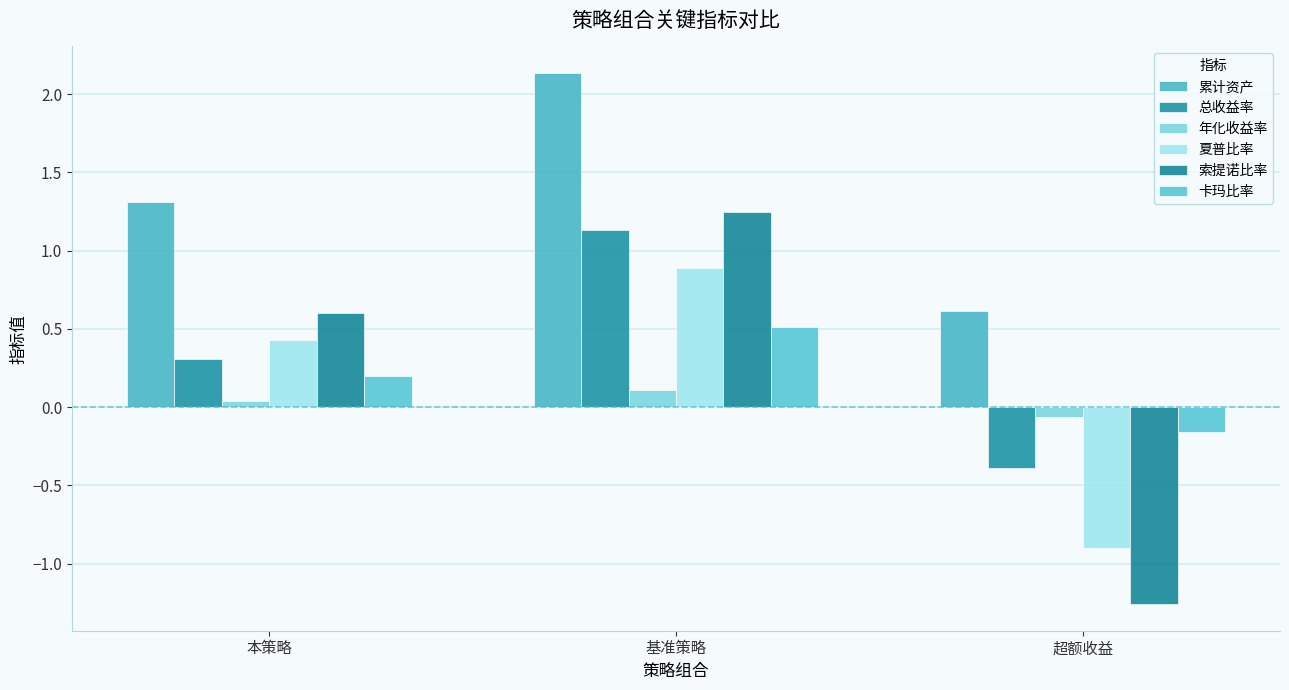

What position from the right is 超额收益?

1